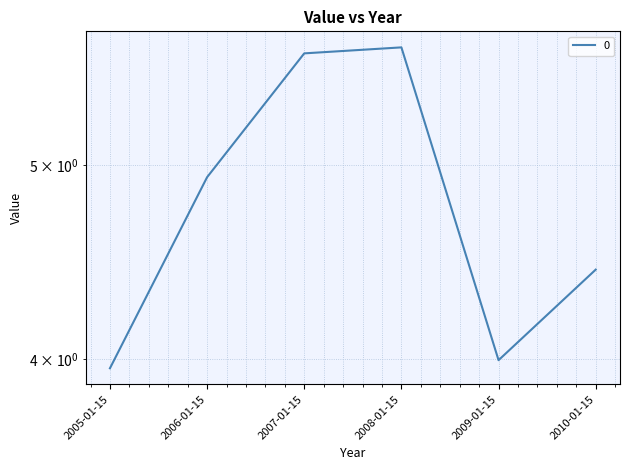

Reading right to left, list all the values displayed in this chart.

4.4	4.0	5.7	5.7	4.9	4.0